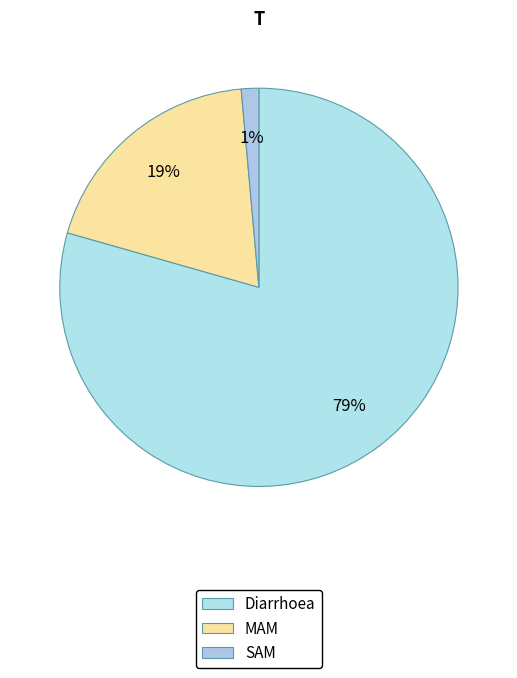

Which slice represents more than half of the pie?

Diarrhoea